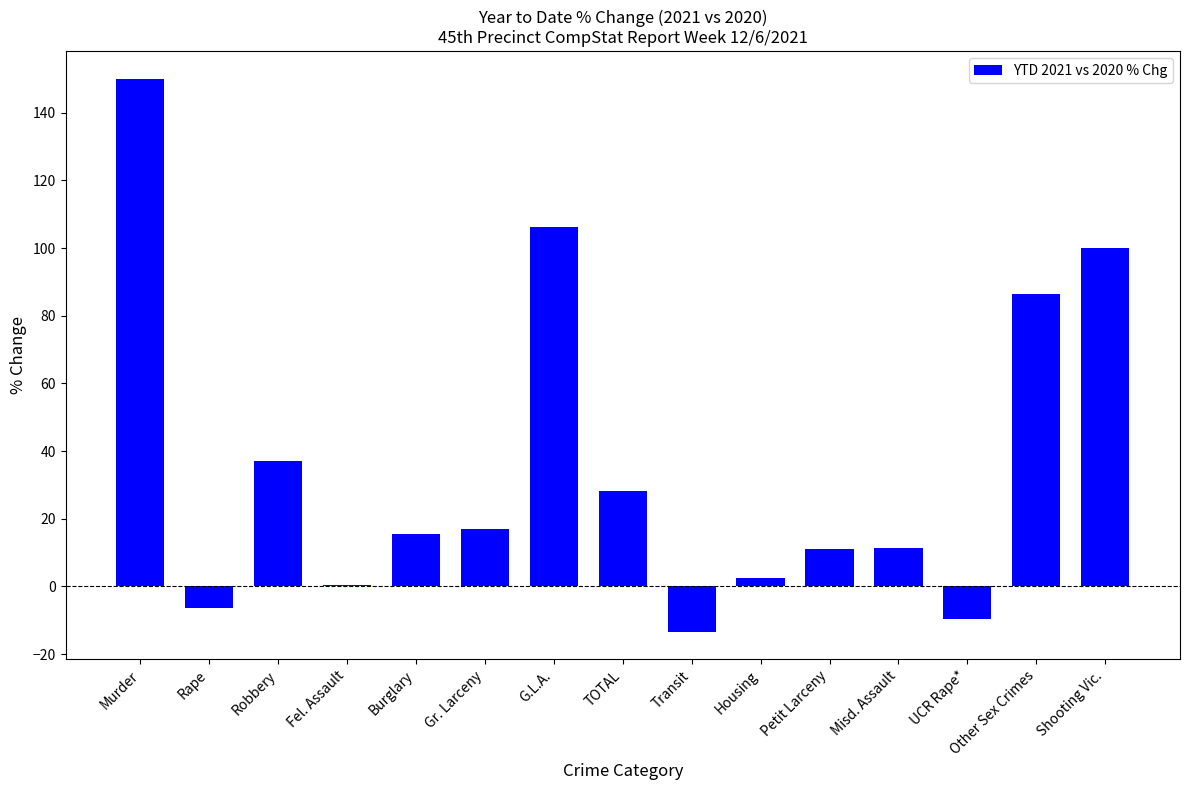

What is the difference between the values at Fel. Assault and Robbery?

36.5